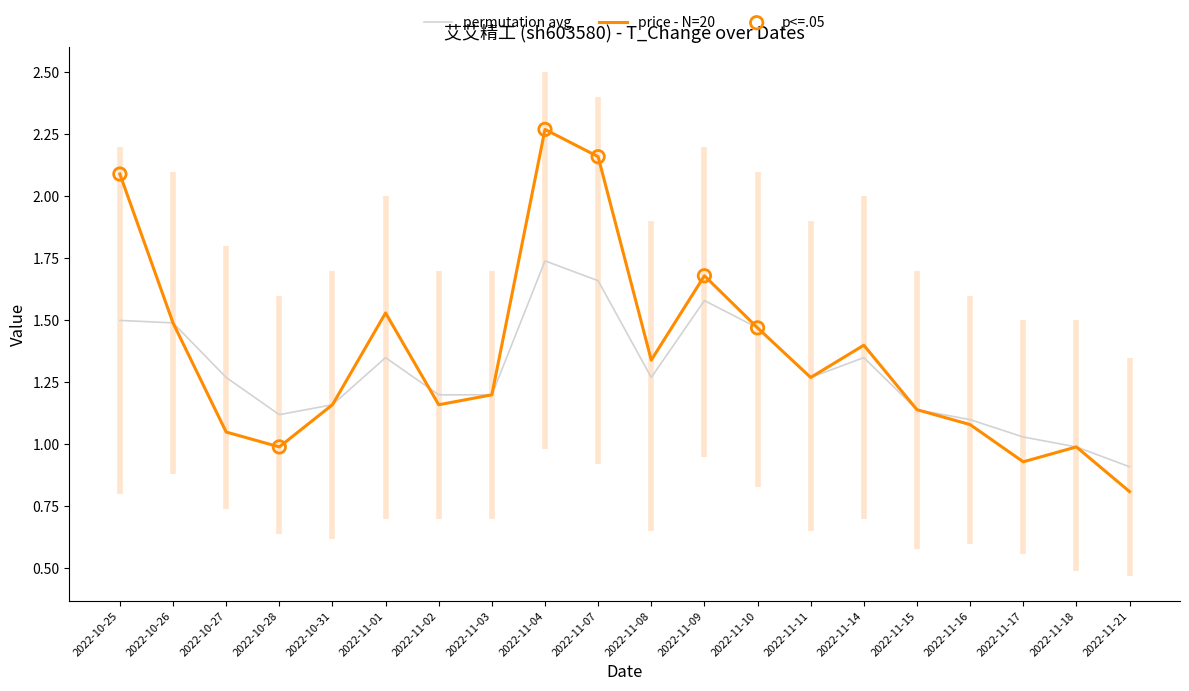

Between 2022-11-01 and 2022-11-15, which is larger?

2022-11-01